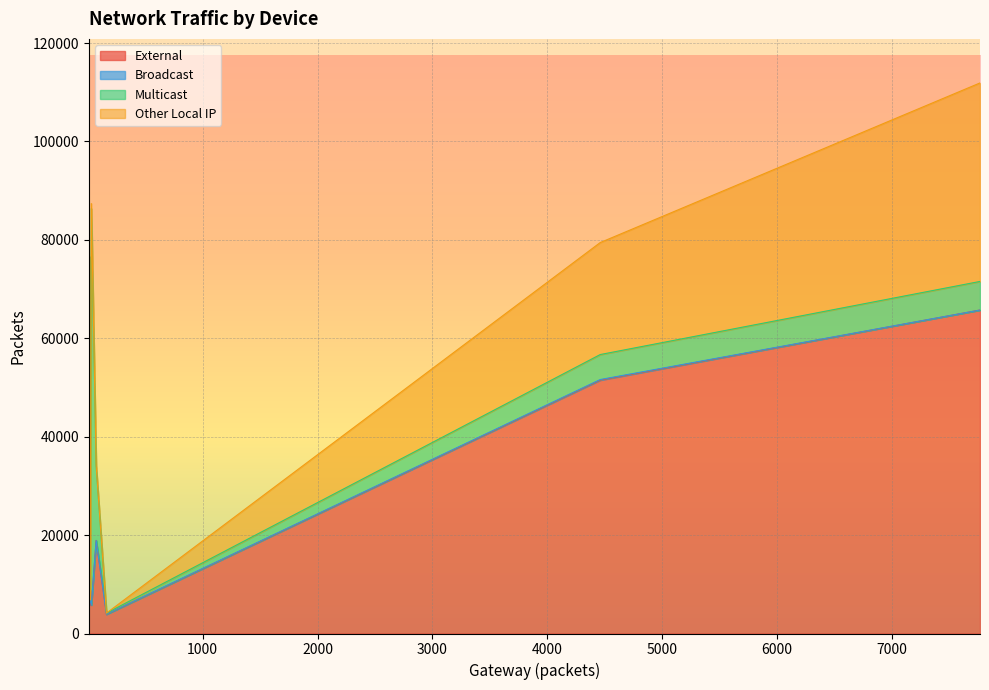

True or false: Multicast and External intersect in this chart.

True